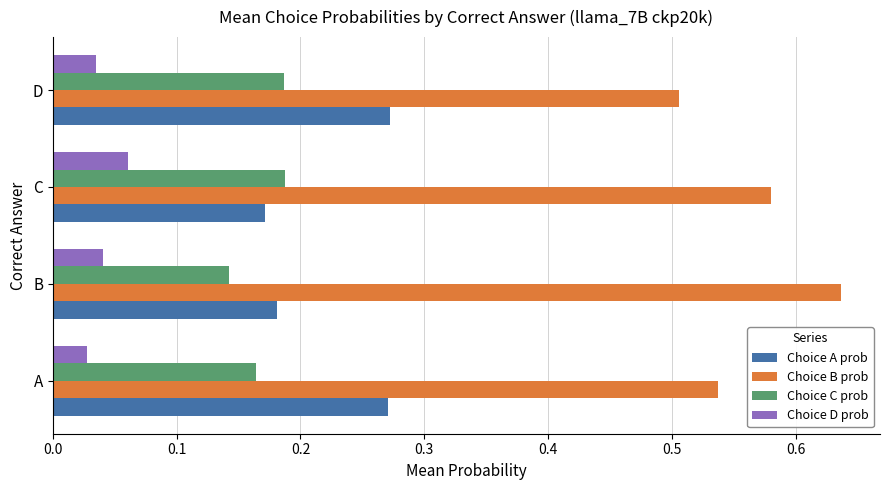

What are all the series names shown in the legend?

Choice A prob, Choice B prob, Choice C prob, Choice D prob